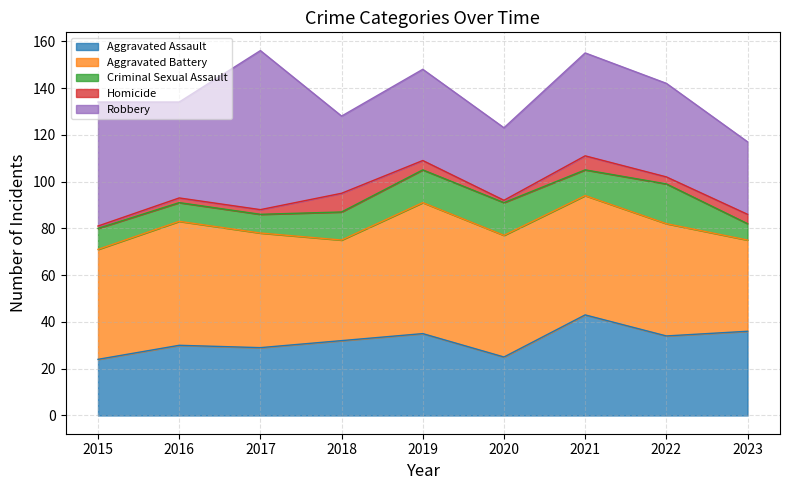

List the labels in order of Aggravated Battery value, largest first.

2019, 2016, 2020, 2021, 2017, 2022, 2015, 2018, 2023